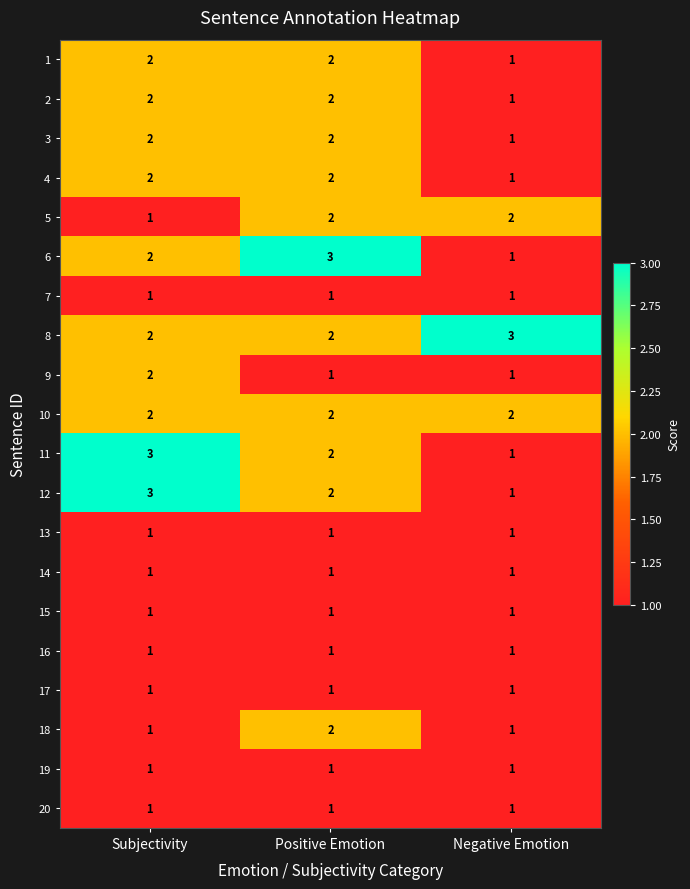

The value of 1 at Subjectivity is 3. True or false?

False